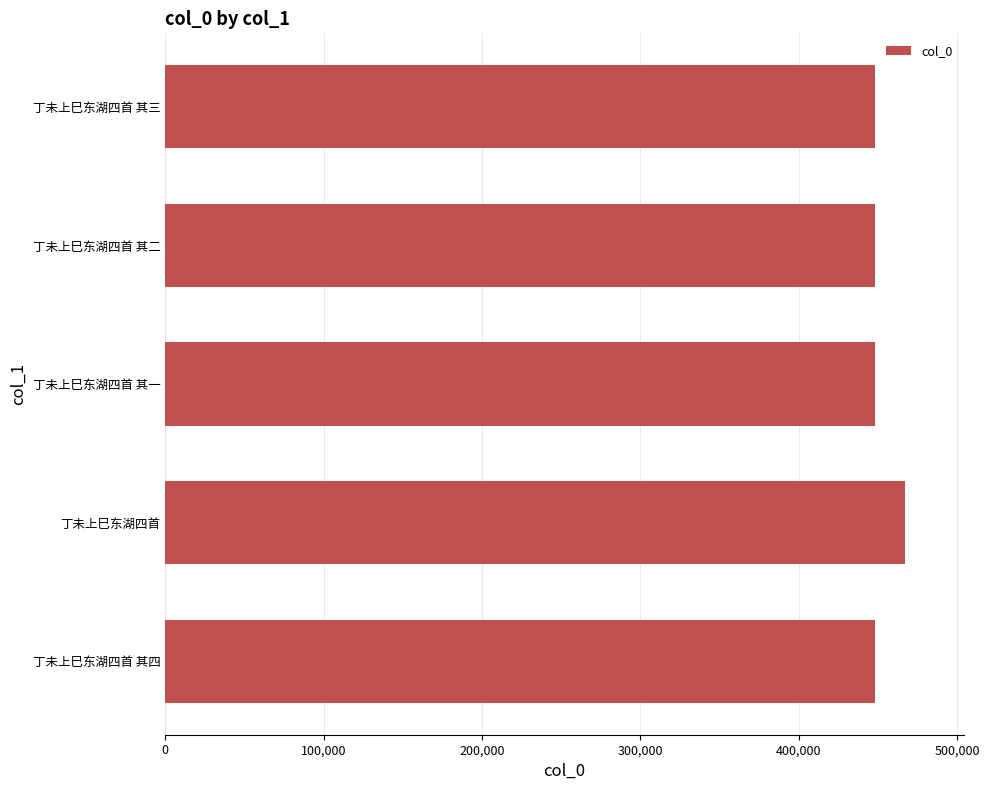

How many bars are there in total?

5